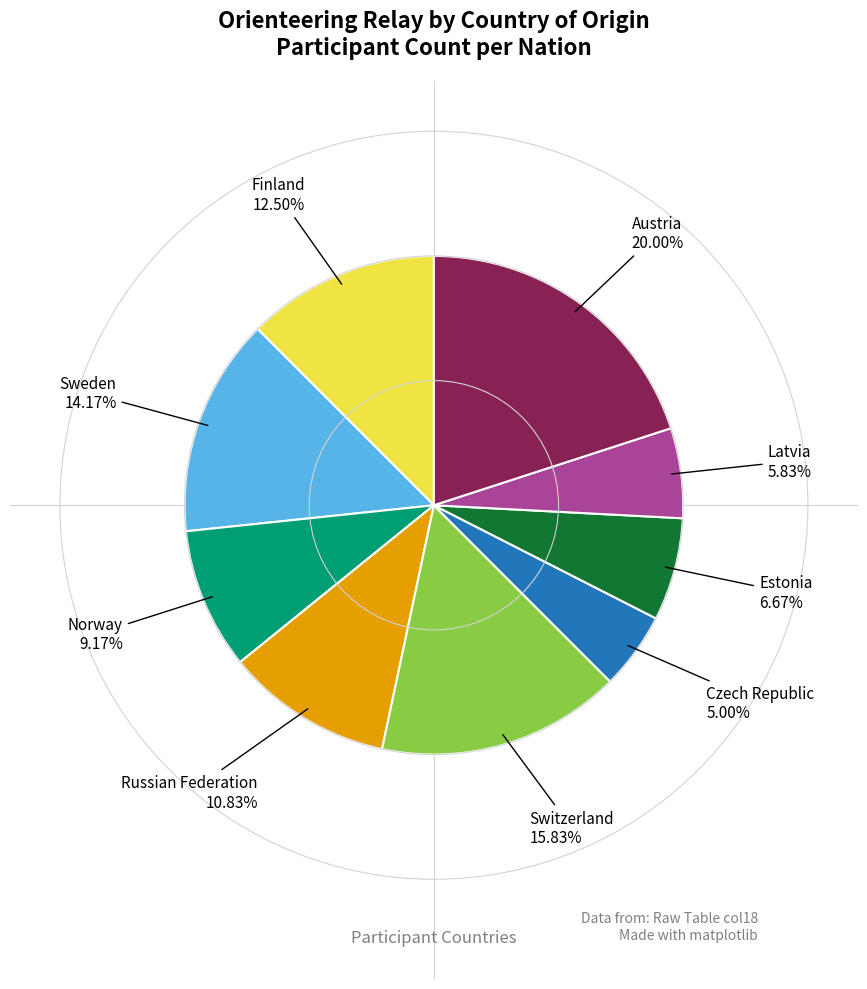

To the nearest percent, what is the average slice percentage?

11%